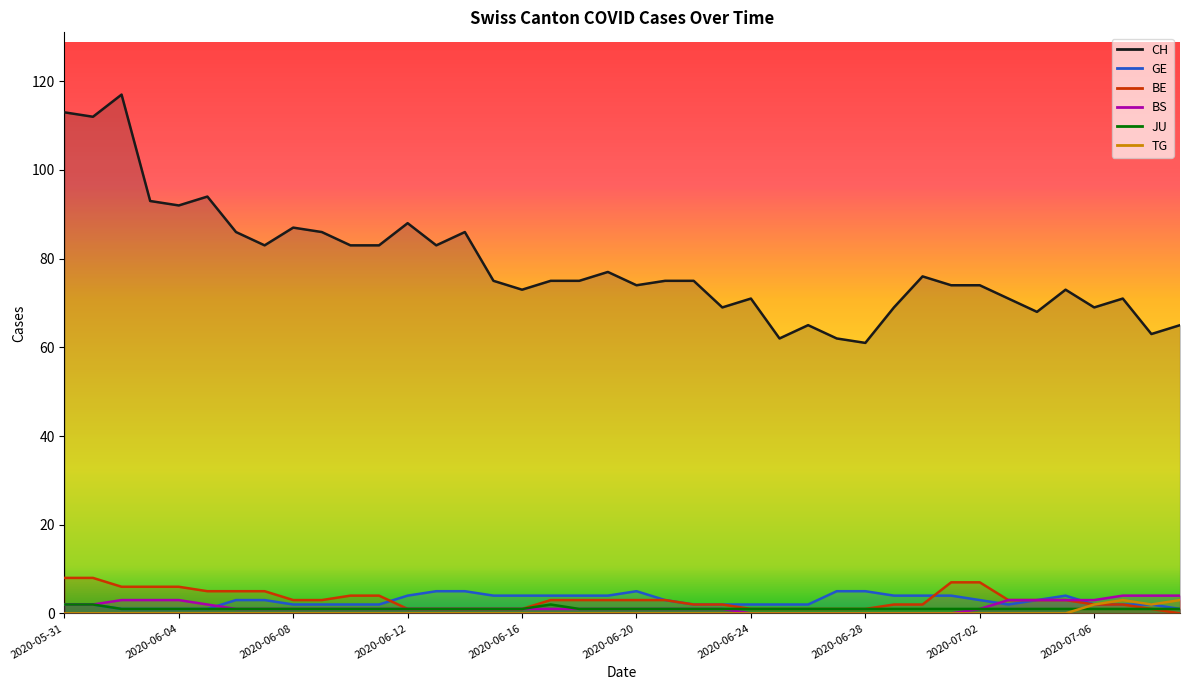

True or false: GE has a value of 1 at 2020-06-03.

True